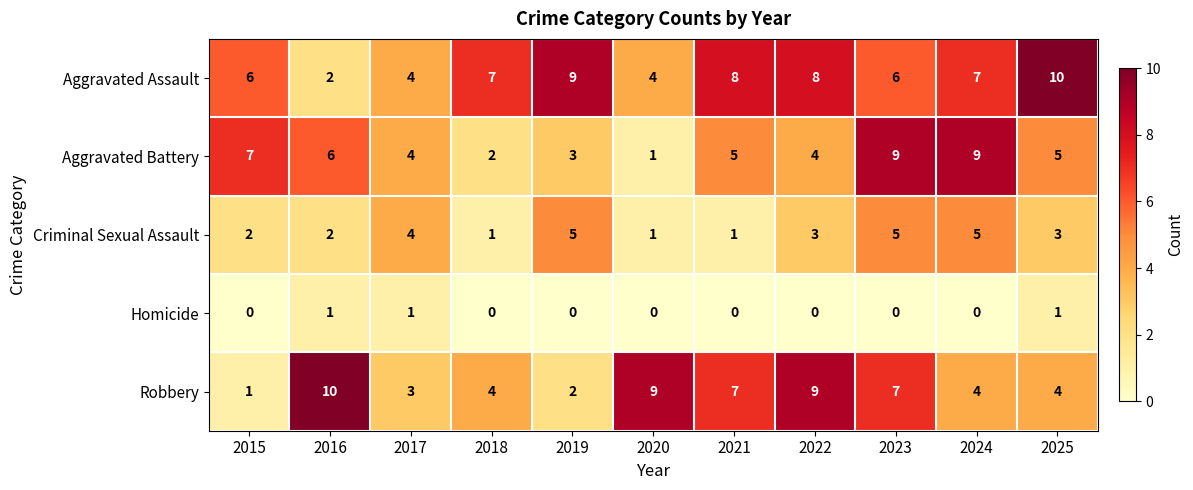

At how many categories does at least one series exceed 3?

11